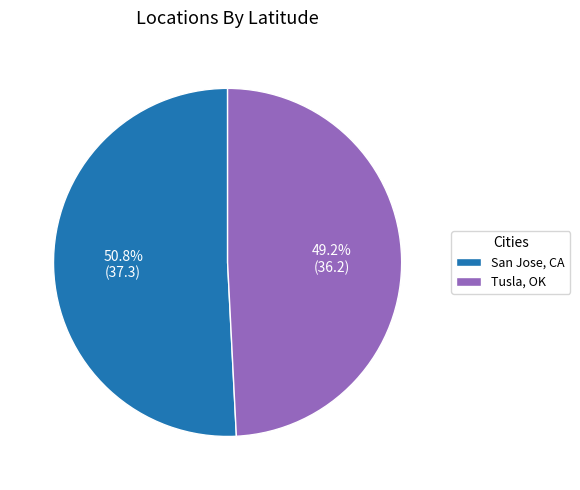

Is it true that Tusla, OK is 49% of the pie?

True